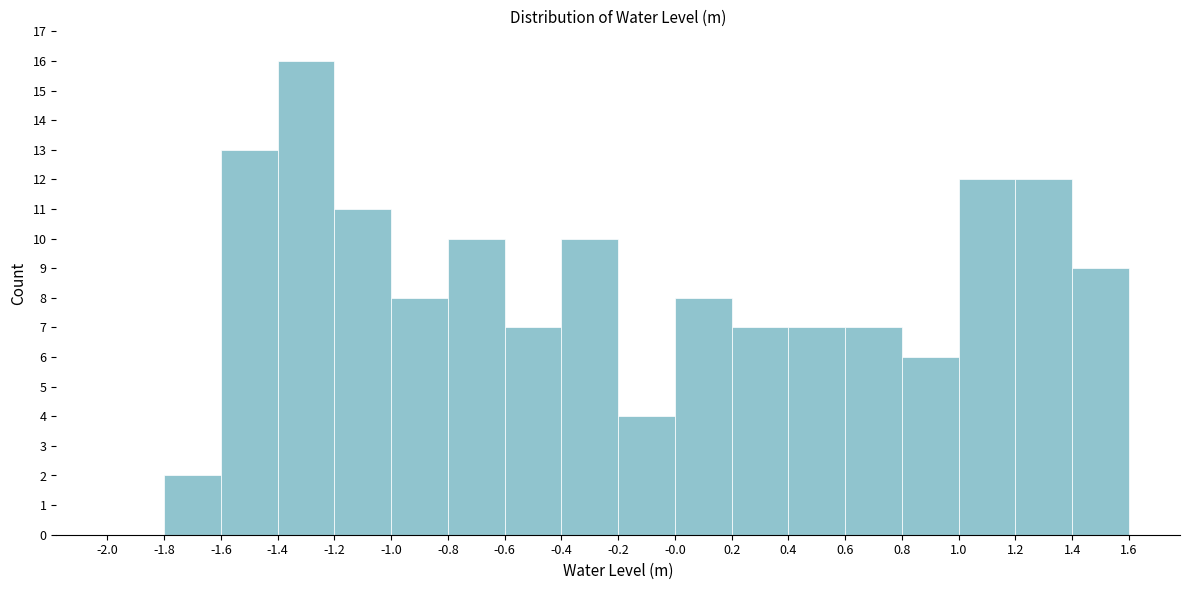

Reading left to right, list every bar in this chart as the range it spans on the x-axis followed by its height. The values are not printed on the chart, so give them approximately, as read against the axis.

-2.0 to -1.8: 0
-1.8 to -1.6: 2
-1.6 to -1.4: 13
-1.4 to -1.2: 16
-1.2 to -1.0: 11
-1.0 to -0.8: 8
-0.8 to -0.6: 10
-0.6 to -0.4: 7
-0.4 to -0.2: 10
-0.2 to -0.0: 4
-0.0 to 0.2: 8
0.2 to 0.4: 7
0.4 to 0.6: 7
0.6 to 0.8: 7
0.8 to 1.0: 6
1.0 to 1.2: 12
1.2 to 1.4: 12
1.4 to 1.6: 9